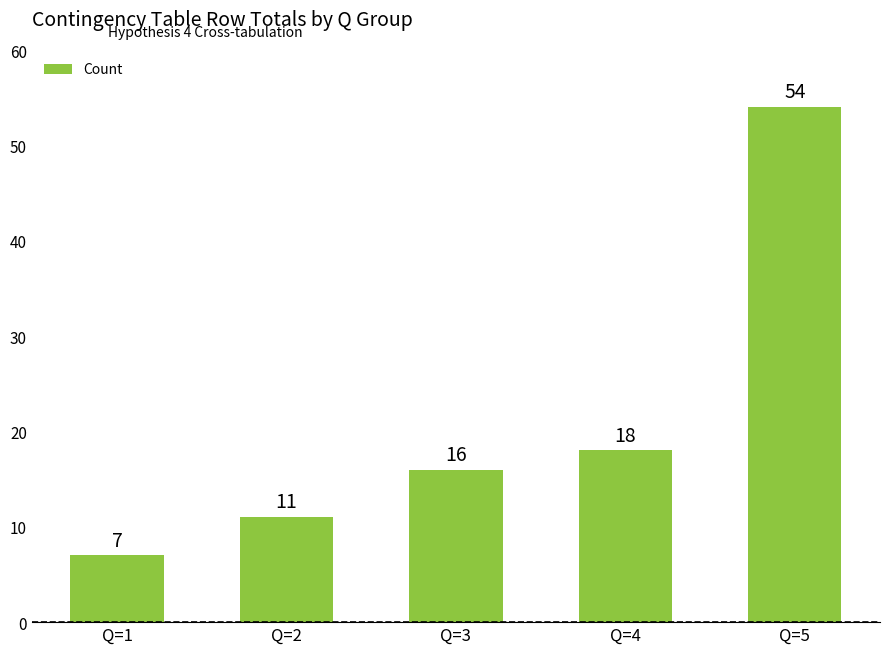

The chart shows a value of 26 at Q=3. True or false?

False